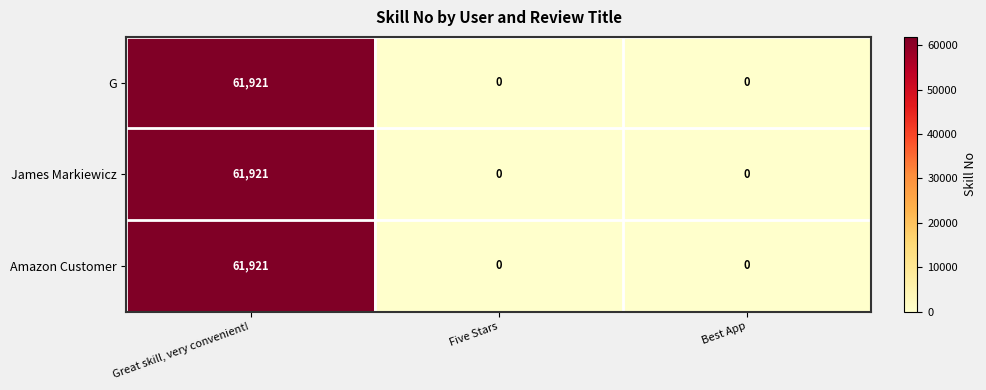

What is the maximum value shown in the chart?

61921